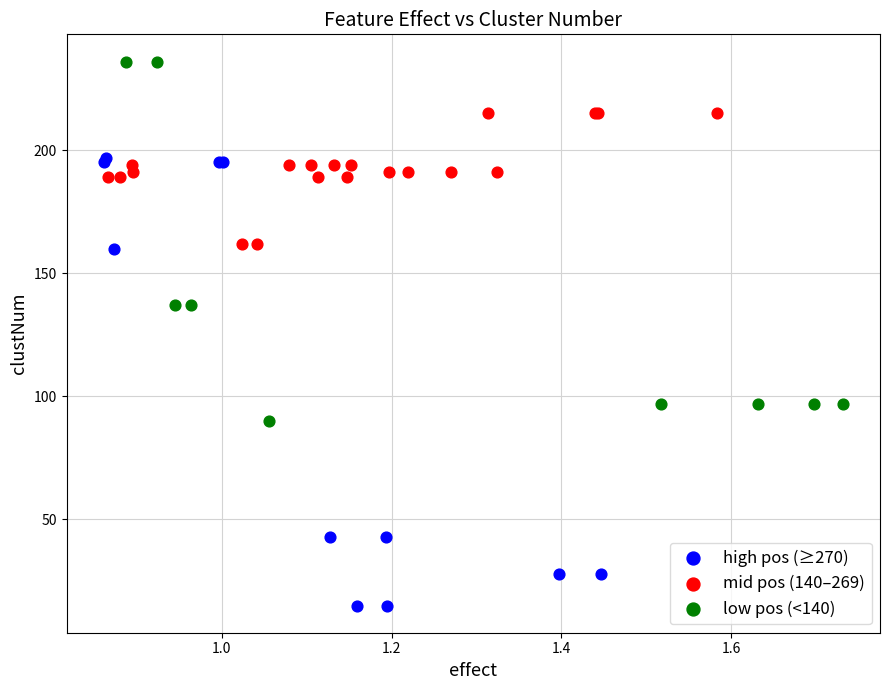

Which series reaches the maximum Y coordinate?

low pos (<140)